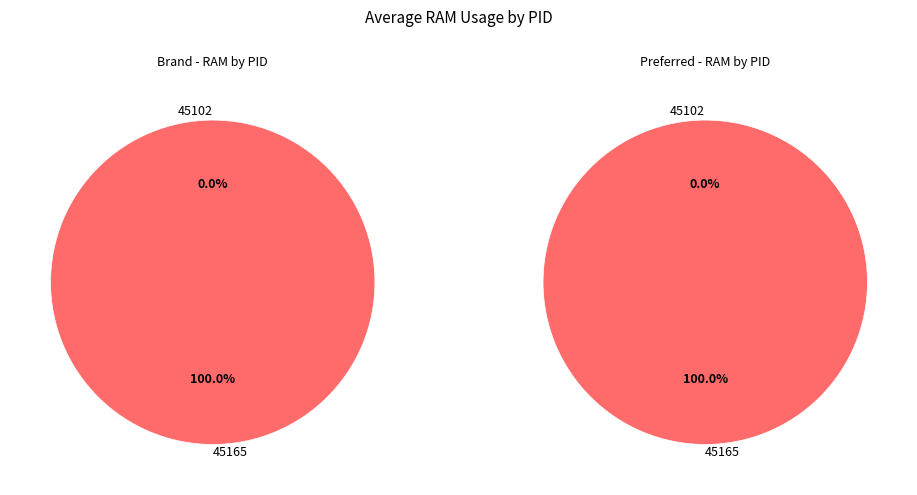

Rank the categories by value from lowest to highest.

45102, 45165